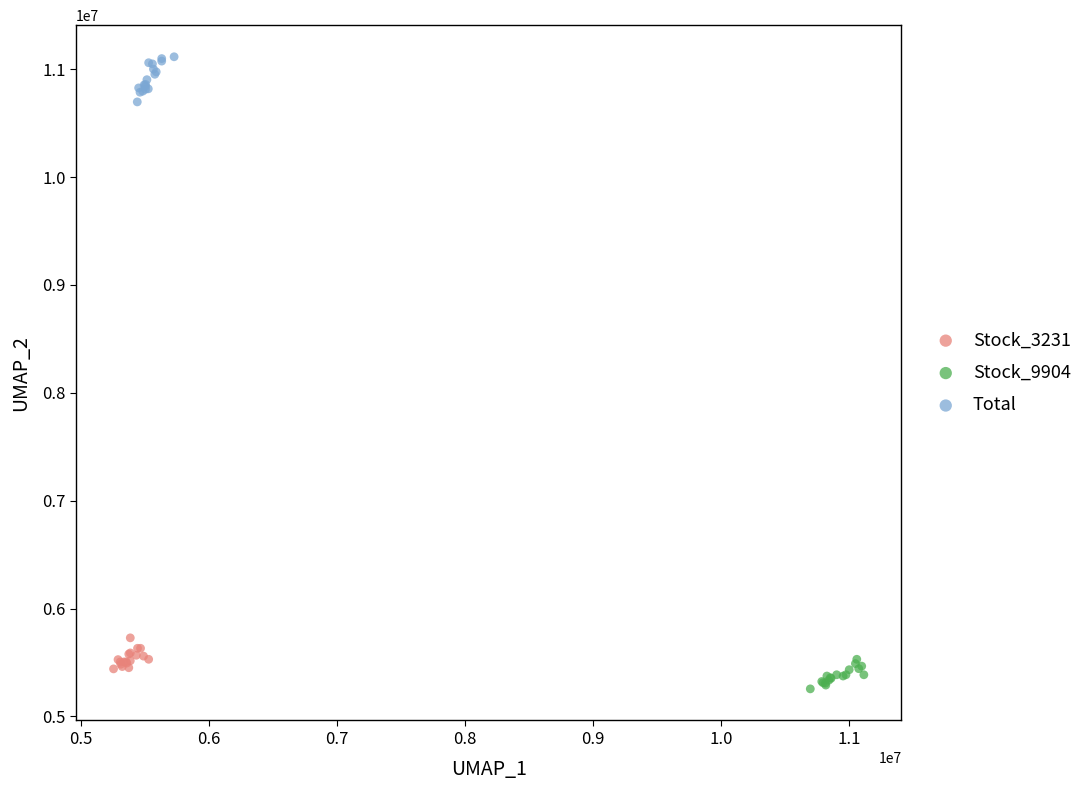

Which series reaches the minimum Y coordinate?

Stock_9904